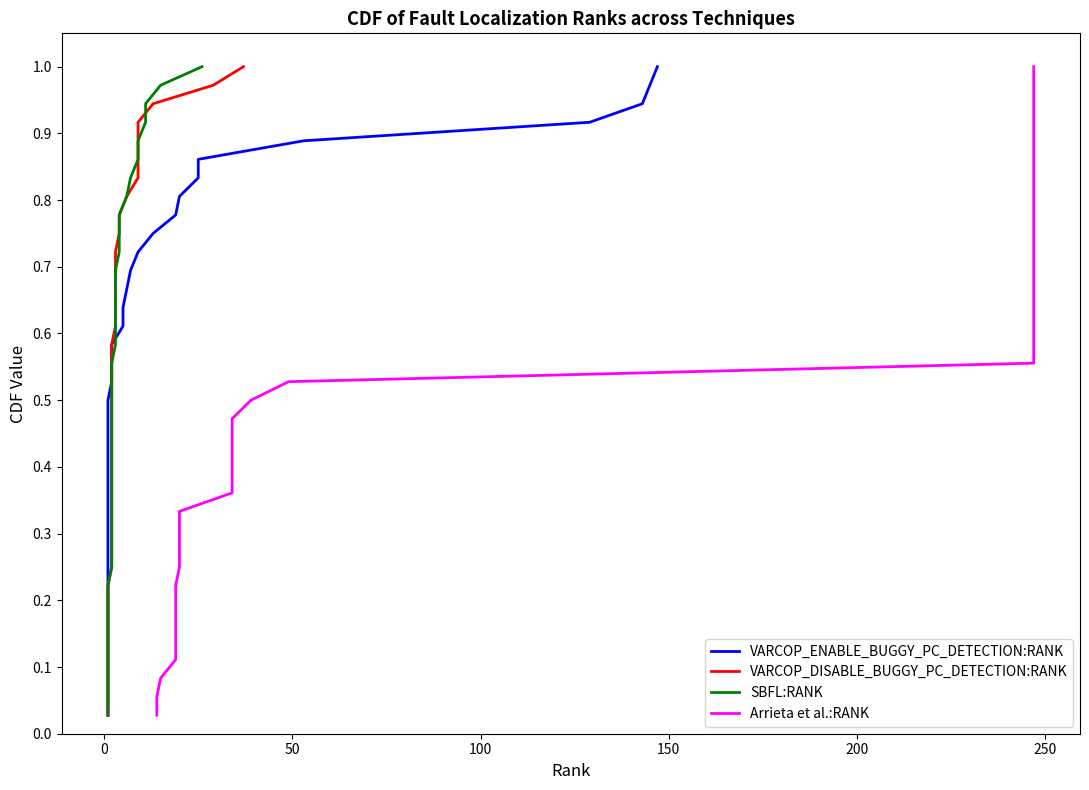

What are all the series names shown in the legend?

VARCOP_ENABLE_BUGGY_PC_DETECTION:RANK, VARCOP_DISABLE_BUGGY_PC_DETECTION:RANK, SBFL:RANK, Arrieta et al.:RANK